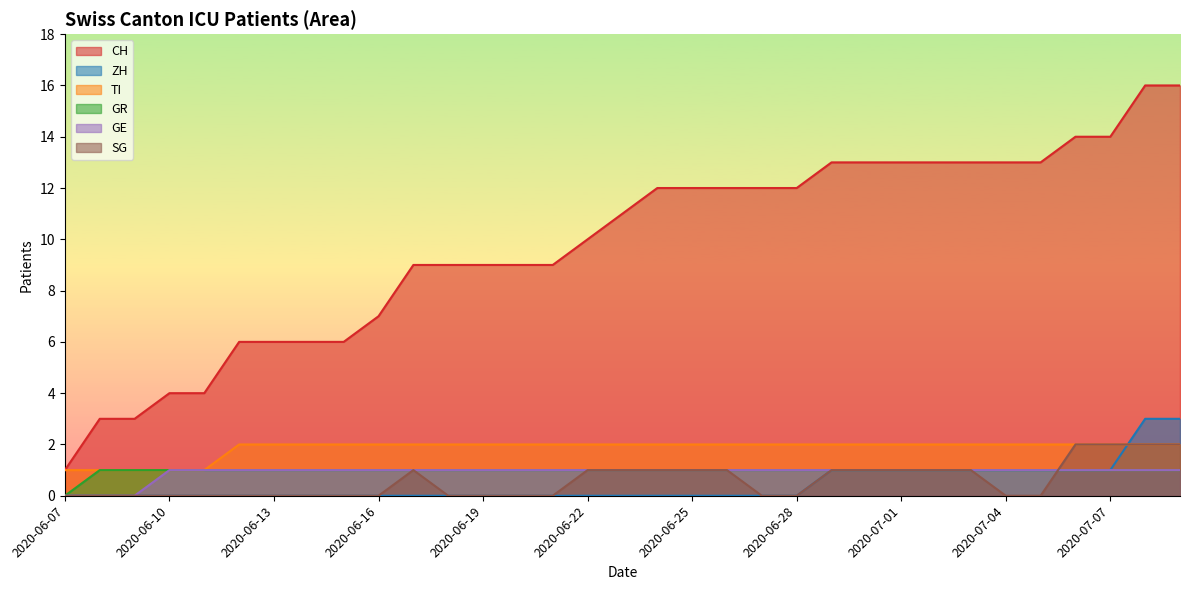

What is the total value across all series at 2020-07-03?

19